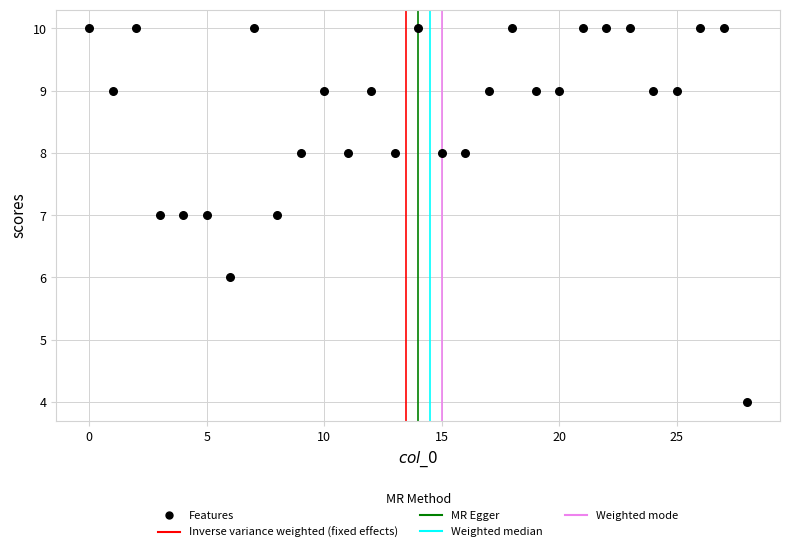

What is the range of Y values (max minus min)?

6